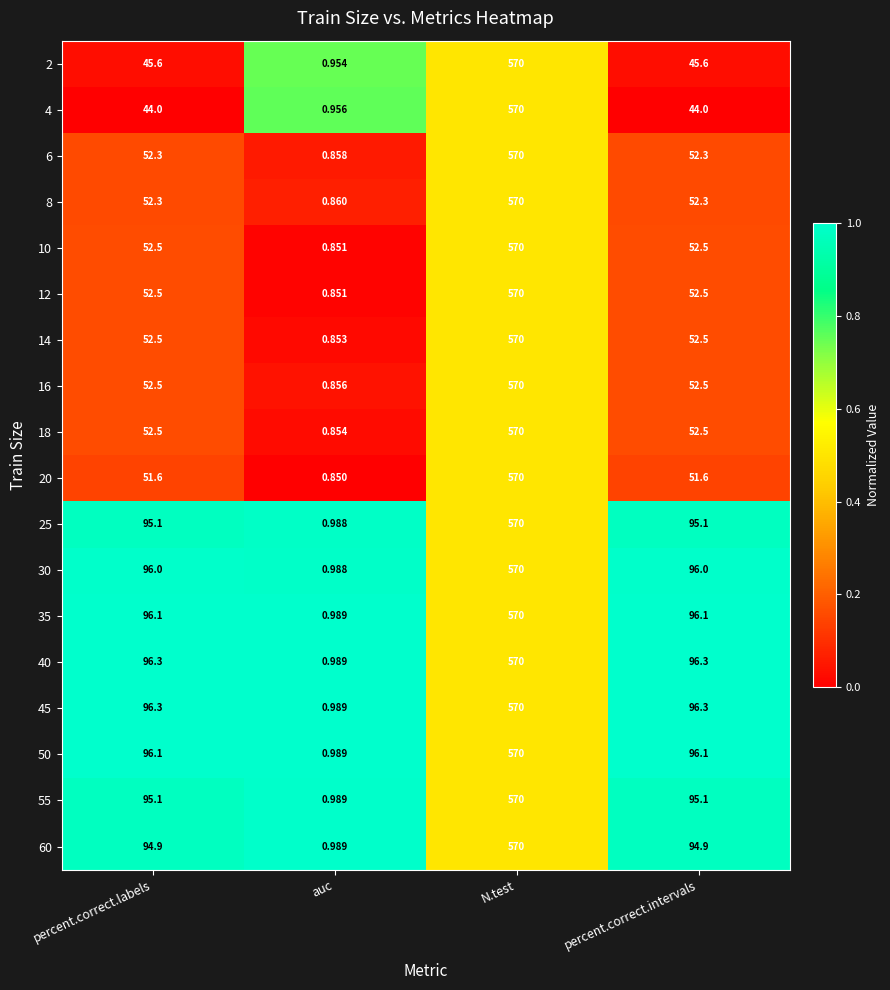

At which label does 12 first exceed 52?

percent.correct.labels